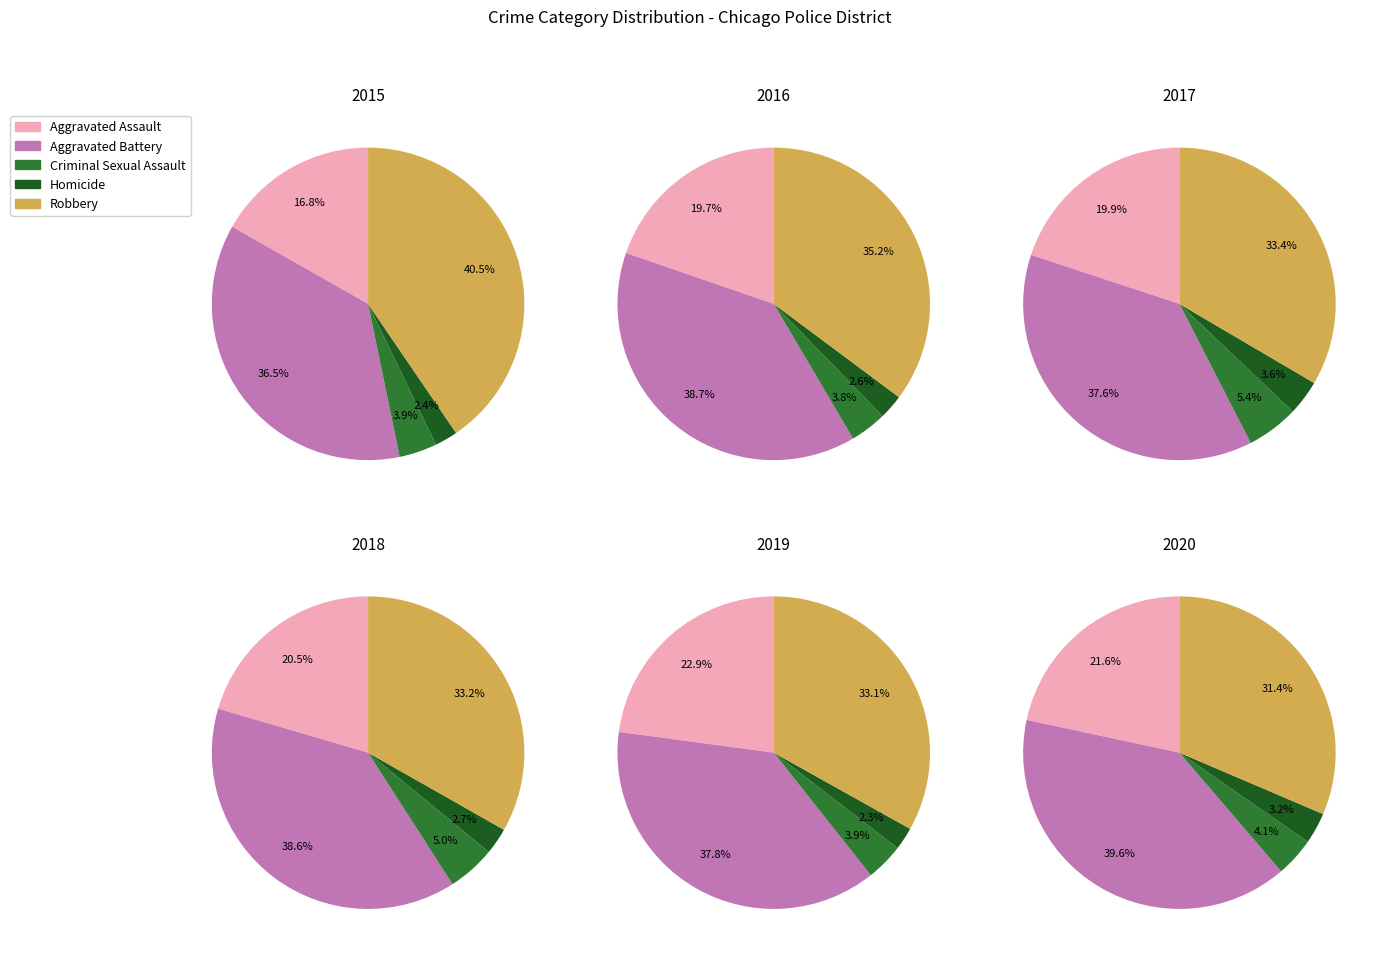

What is the largest slice in the pie chart?

Aggravated Battery